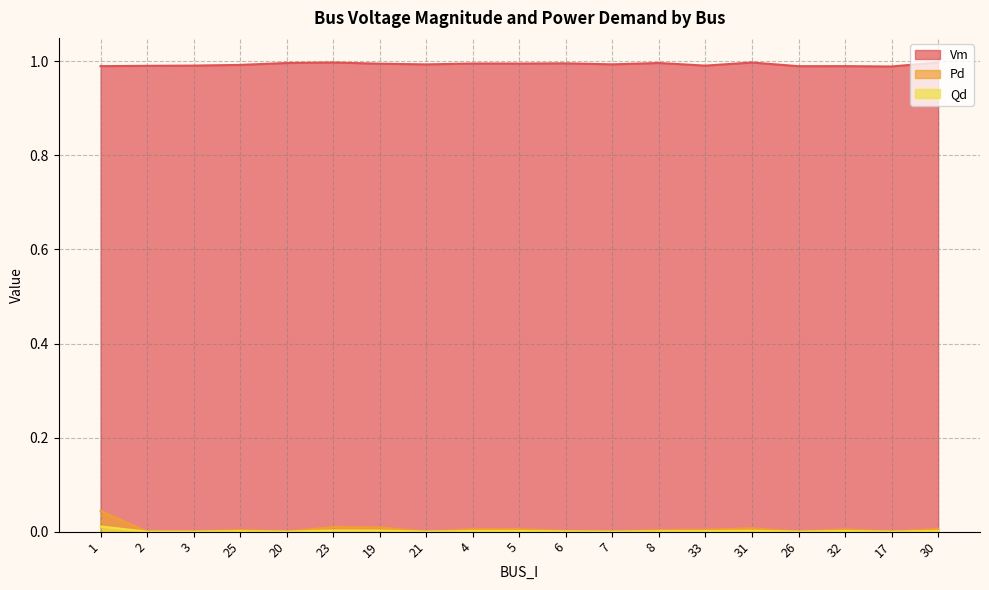

Does the chart display data point markers on the line(s)?

No